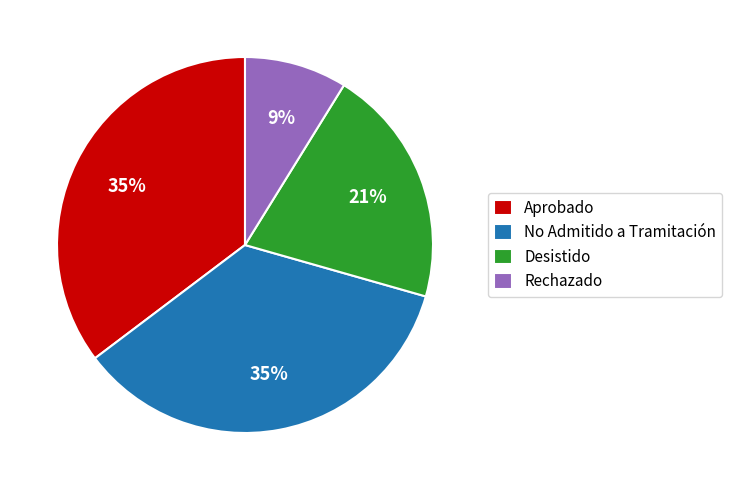

Is it true that Aprobado is 35% of the pie?

True